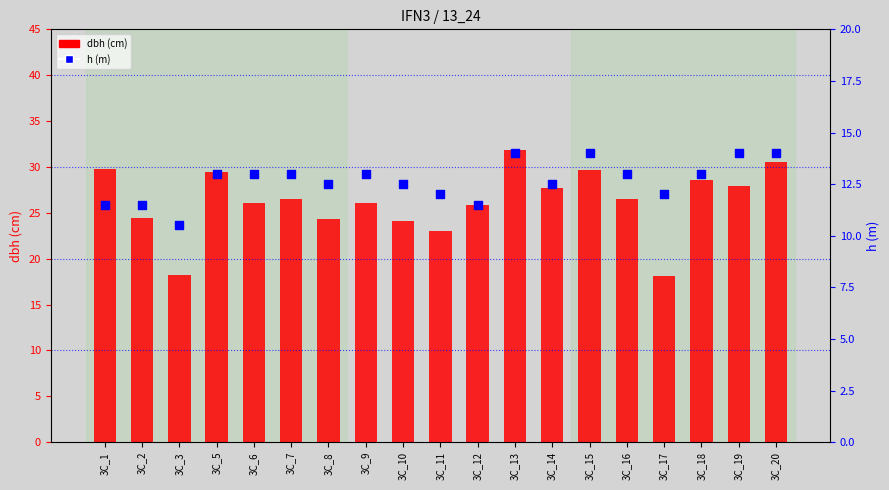

What are all the series names shown in the legend?

dbh, h